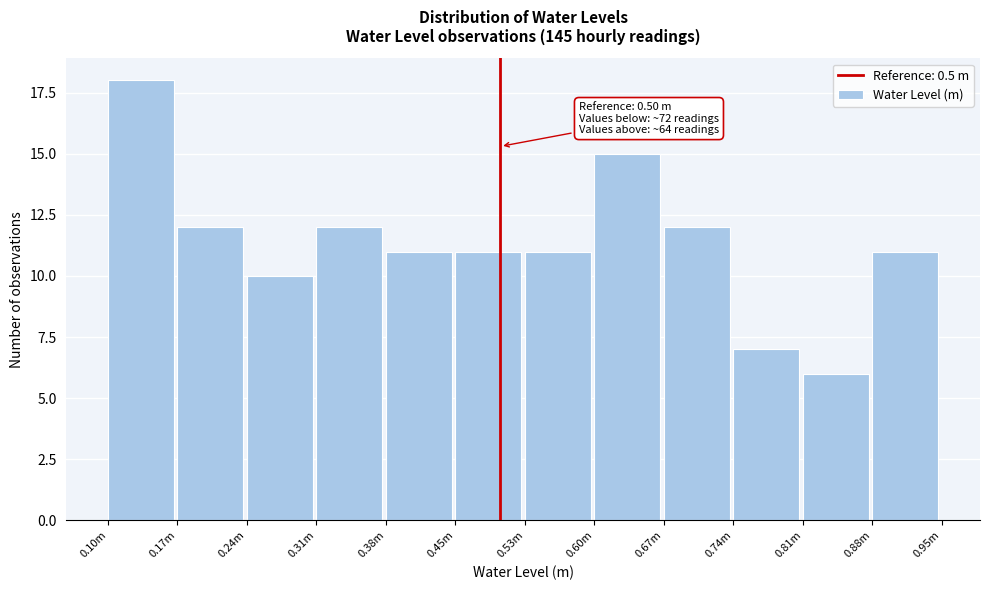

Reading right to left, list all the values displayed in this chart.

11	6	7	12	15	11	11	11	12	10	12	18